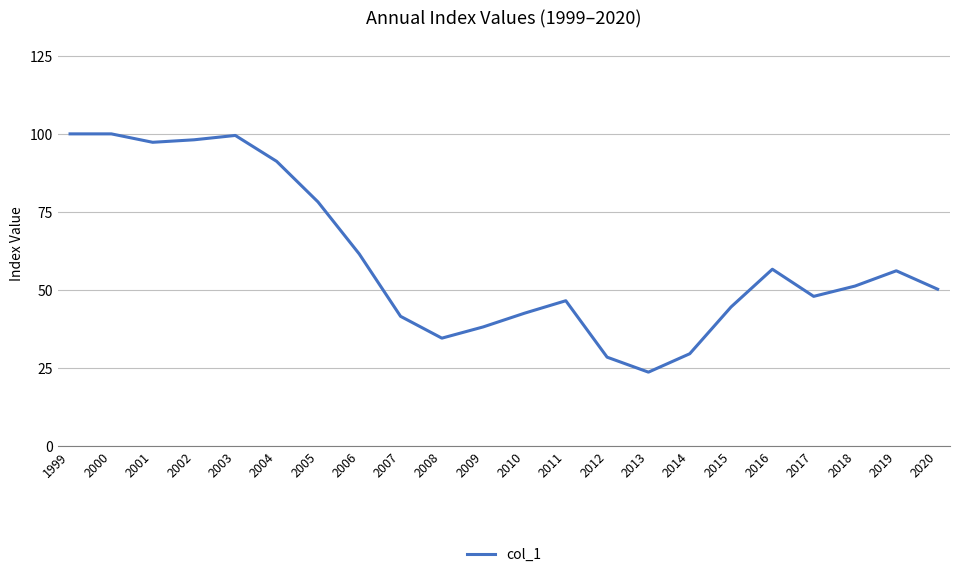

Is it true that the value at 2019 is 87.0?

False